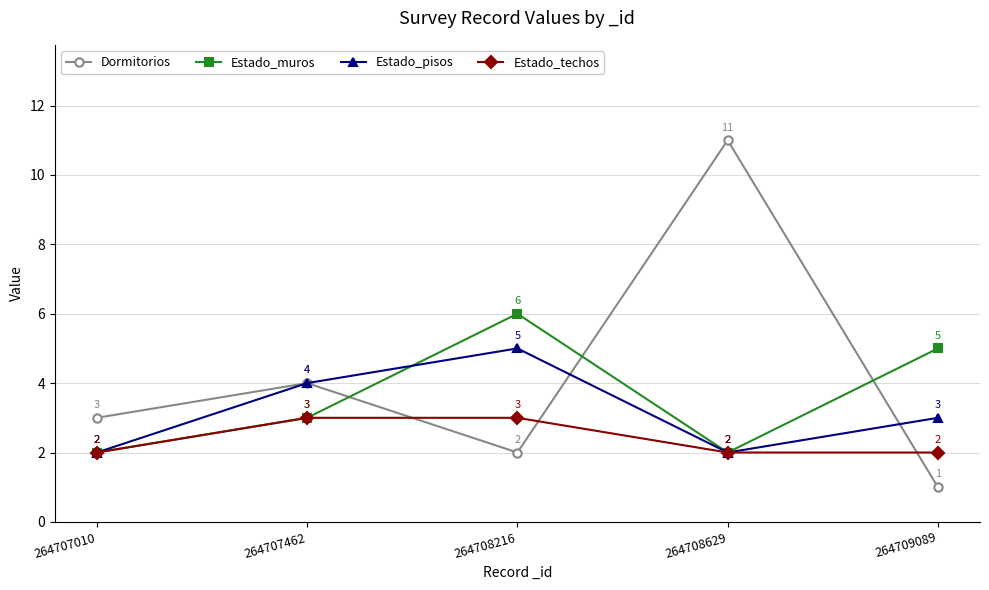

Count the Dormitorios values in the range 2 to 4.

3